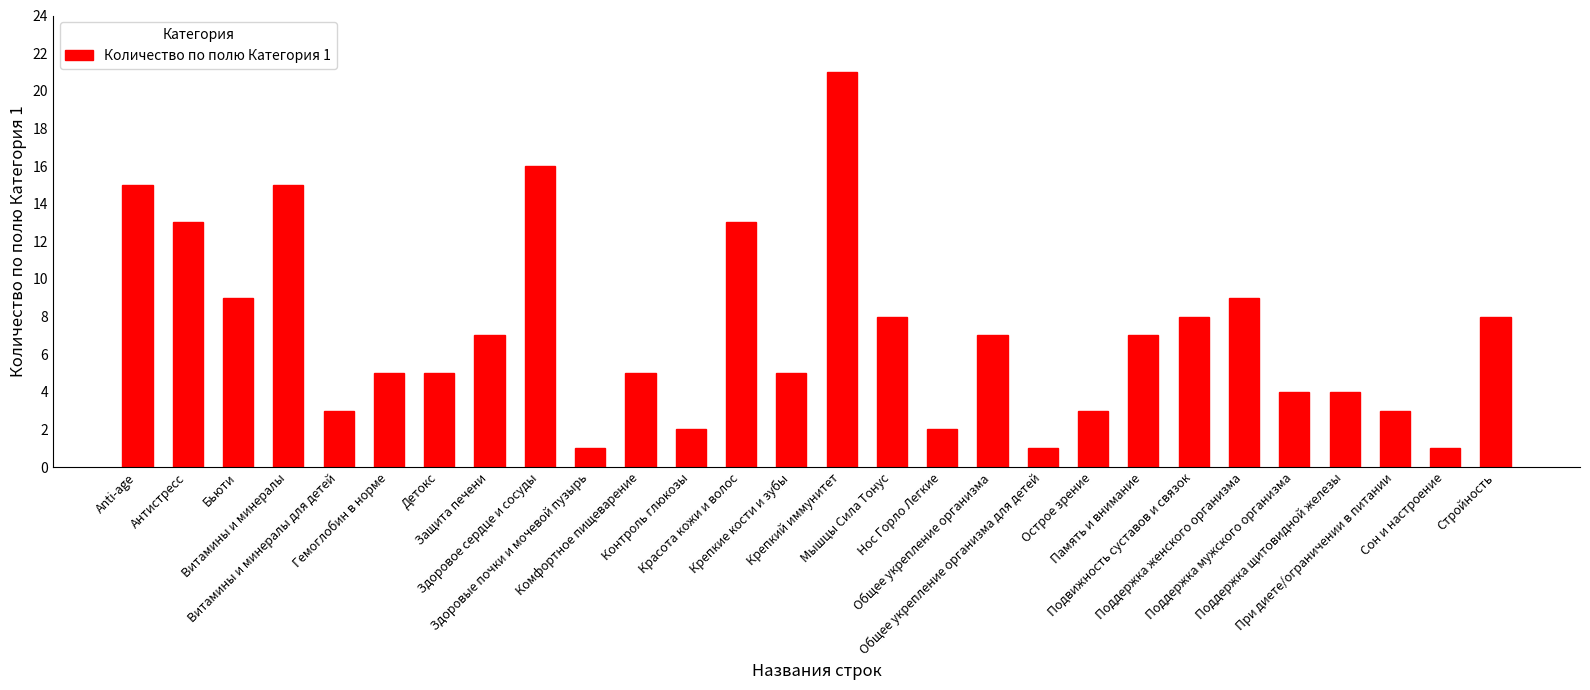

Between Детокс and Контроль глюкозы, which is larger?

Детокс